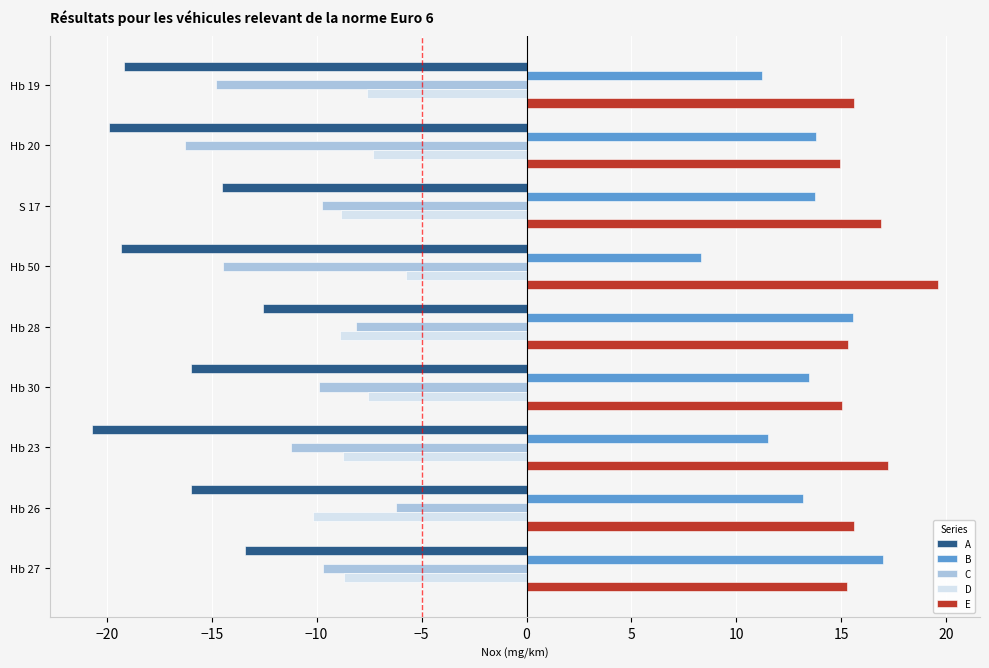

True or false: D has a value of -8.9 at S 17.

True